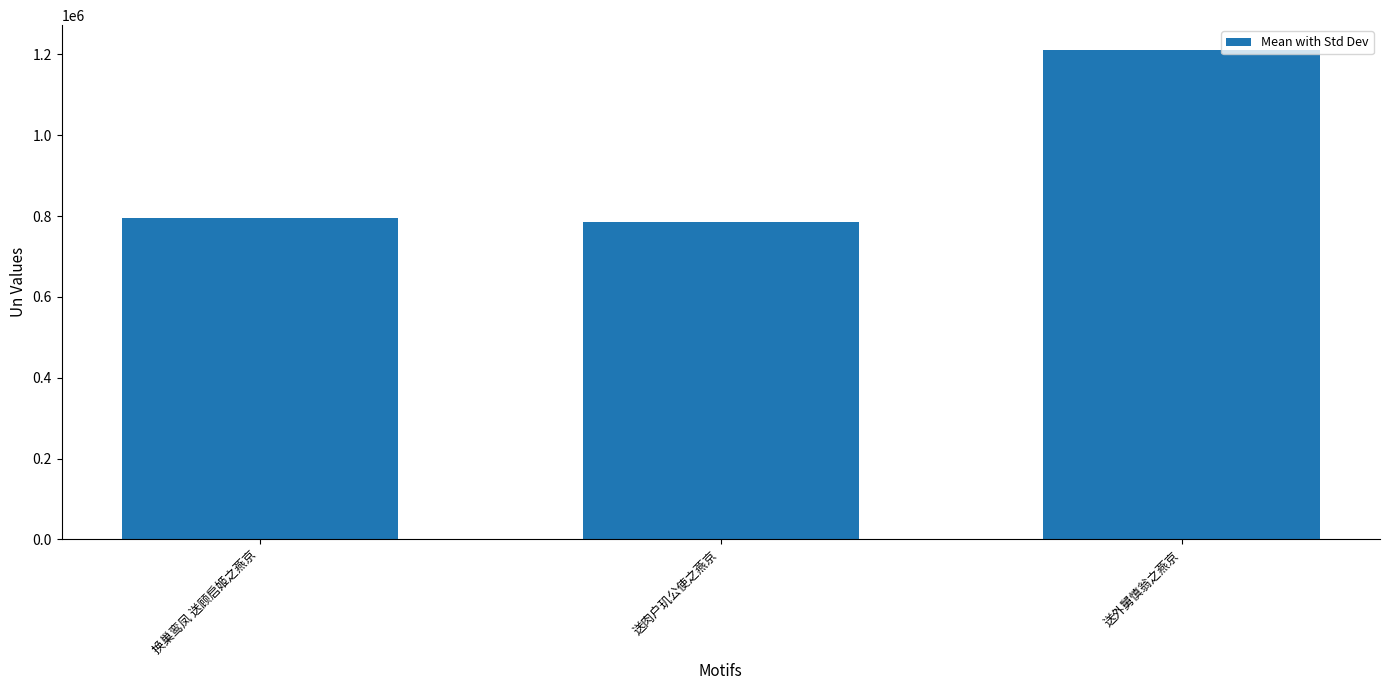

How many series are shown in this chart?

1